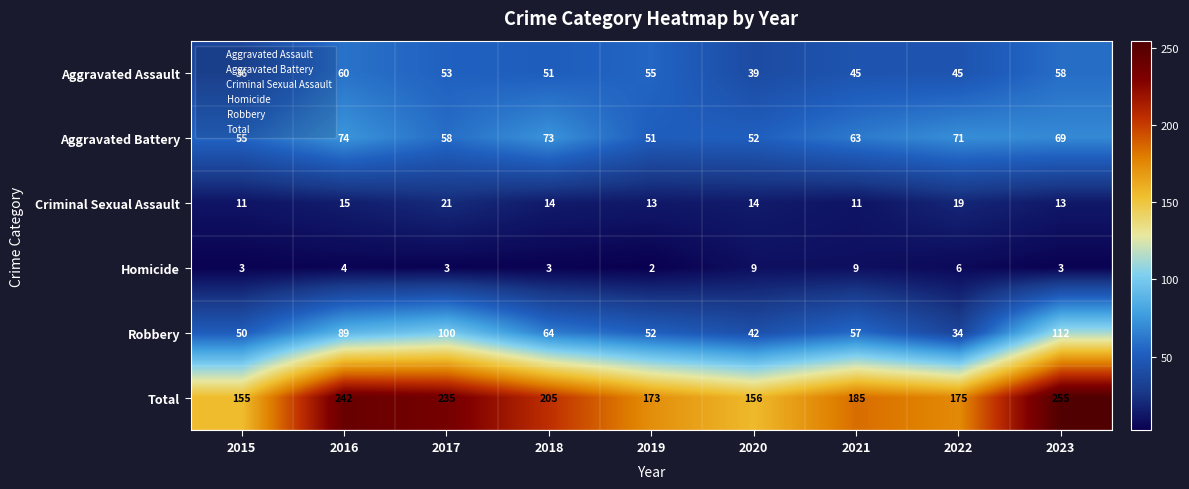

The Total series shows 155 at 2015. True or false?

True